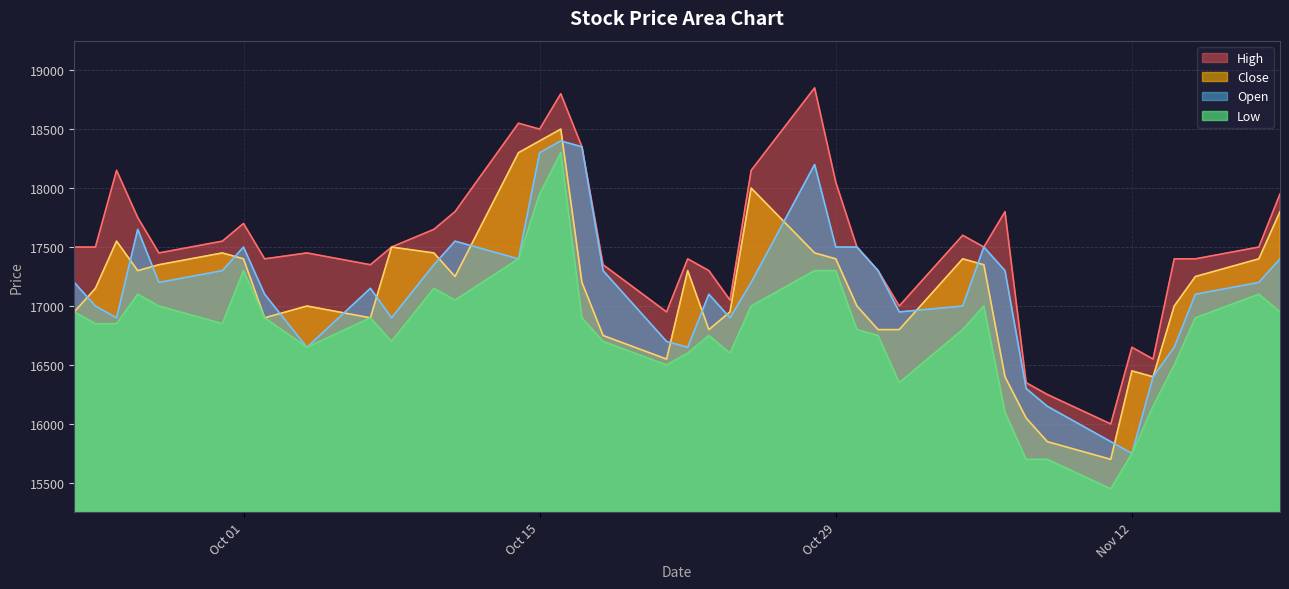

Reading left to right, extract all data points from this chart.

High: 17500	17500	18150	17750	17450	17550	17700	17400	17450	17350	17500	17650	17800	18550	18500	18800	18350	17350	16950	17400	17300	17050	18150	18850	18050	17500	17300	17000	17600	17500	17800	16350	16250	16000	16650	16550	17400	17400	17500	17950
Close: 16950	17150	17550	17300	17350	17450	17400	16900	17000	16900	17500	17450	17250	18300	18400	18500	17200	16750	16550	17300	16800	16950	18000	17450	17400	17000	16800	16800	17400	17350	16400	16050	15850	15700	16450	16400	17000	17250	17400	17800
Open: 17200	17000	16900	17650	17200	17300	17500	17100	16650	17150	16900	17350	17550	17400	18300	18400	18350	17300	16700	16650	17100	16900	17200	18200	17500	17500	17300	16950	17000	17500	17300	16300	16150	15850	15750	16400	16650	17100	17200	17400
Low: 16950	16850	16850	17100	17000	16850	17300	16900	16650	16900	16700	17150	17050	17400	17950	18300	16900	16700	16500	16600	16750	16600	17000	17300	17300	16800	16750	16350	16800	17000	16100	15700	15700	15450	15750	16150	16500	16900	17100	16950